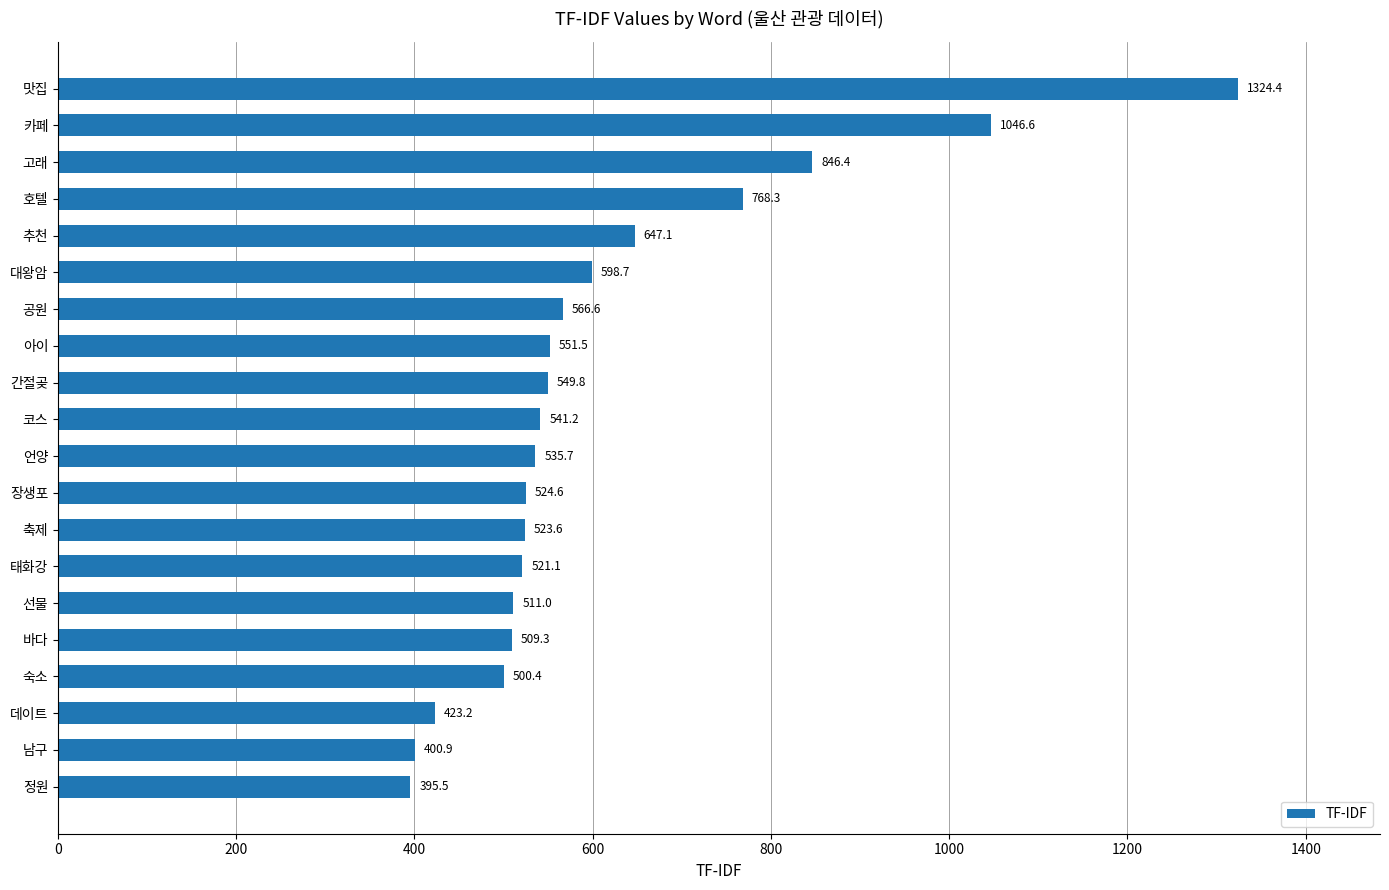

List the labels in order of value, largest first.

맛집, 카페, 고래, 호텔, 추천, 대왕암, 공원, 아이, 간절곶, 코스, 언양, 장생포, 축제, 태화강, 선물, 바다, 숙소, 데이트, 남구, 정원